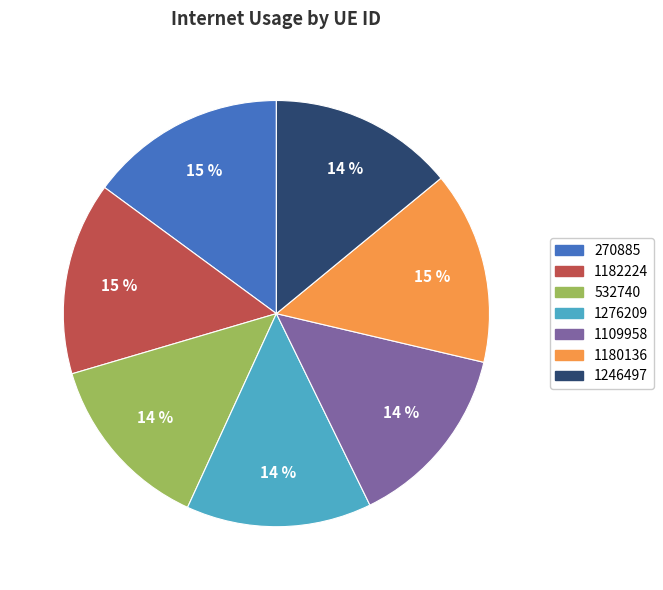

What percentage is the 1180136 slice, to the nearest percent?

15%